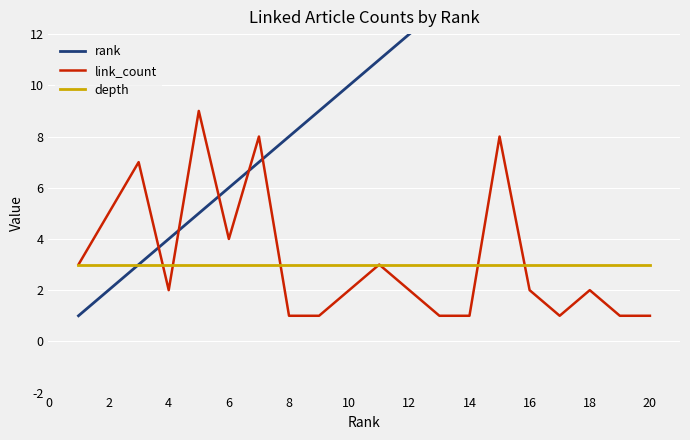

What are all the series names shown in the legend?

rank, link_count, depth